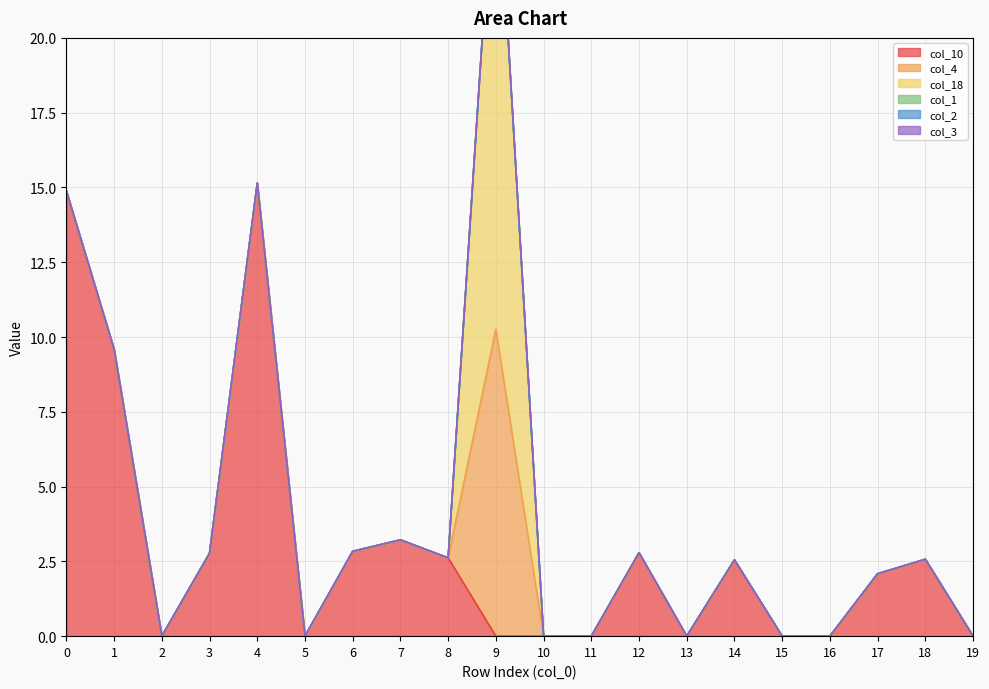

True or false: col_2 and col_3 cross at least once.

False